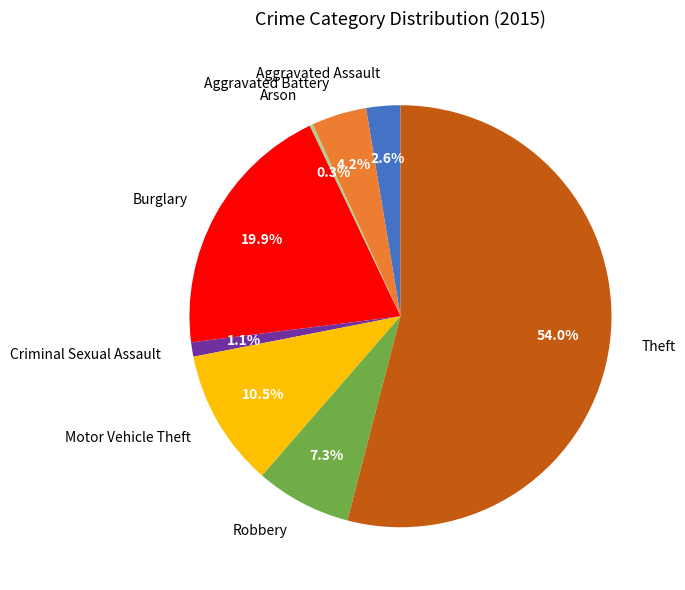

To the nearest percent, what is the combined percentage of Aggravated Battery and Burglary?

24%